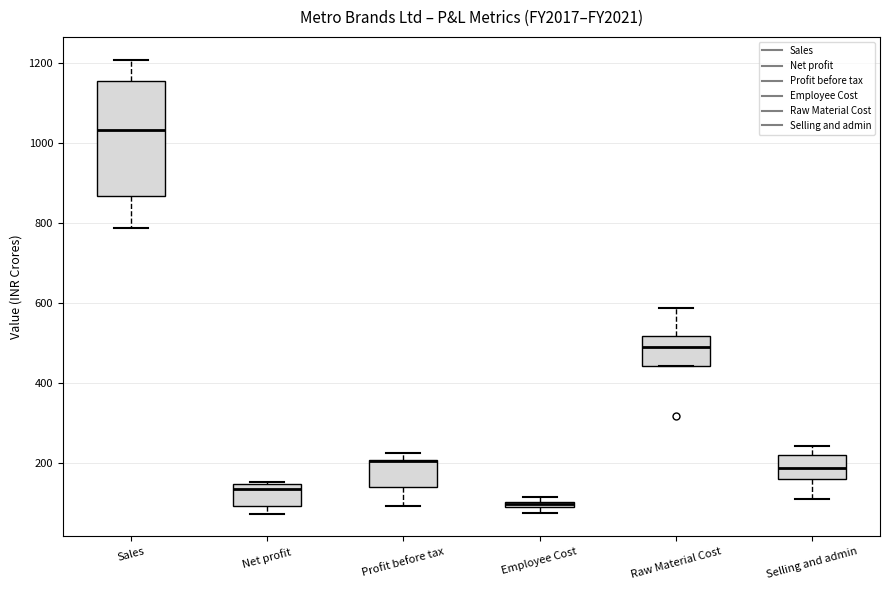

Where is the upper edge of the box for Sales on the y-axis? The values are not printed on the chart, so give them approximately, as read against the axis.

1160